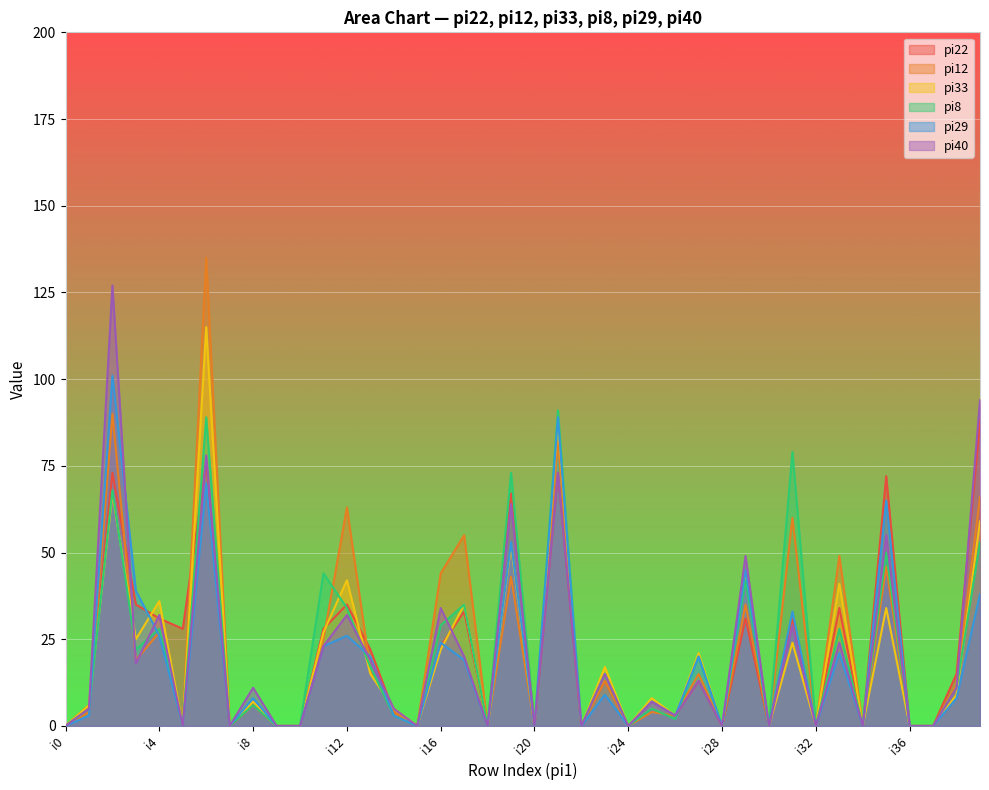

At how many categories does at least one series exceed 75?

5